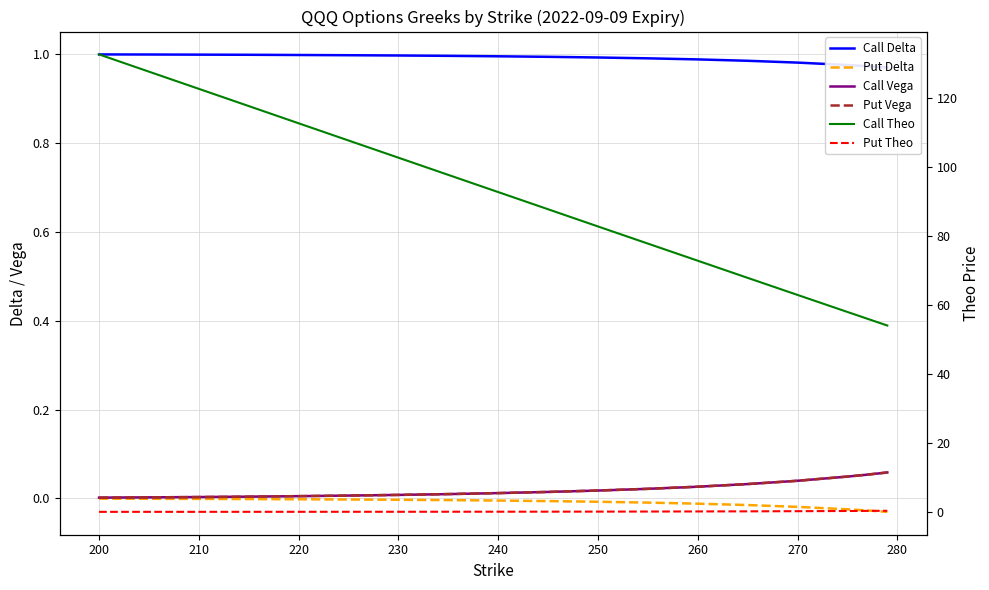

Is the value of Call Delta at 250 greater than the value of Call Vega at 260?

Yes